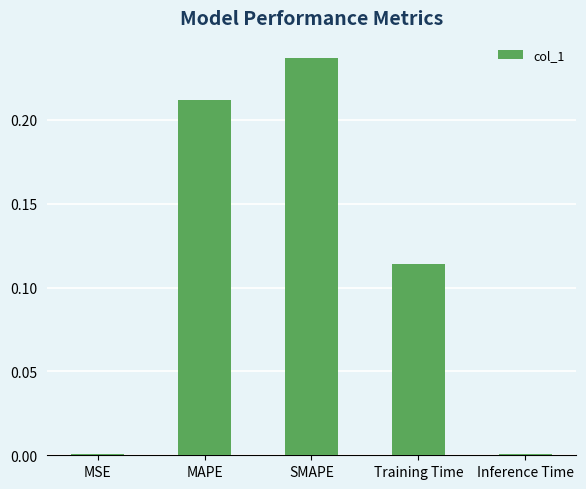

Is it true that the value at MAPE is 0.1?

False